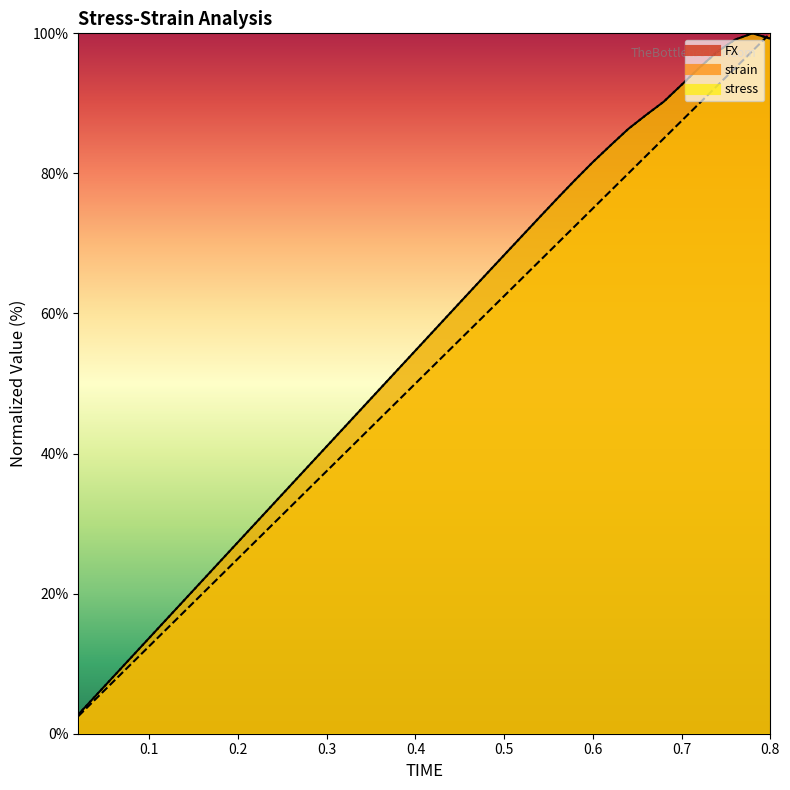

List the series in order of their peak value, lowest first.

FX_line, strain_line, stress_line